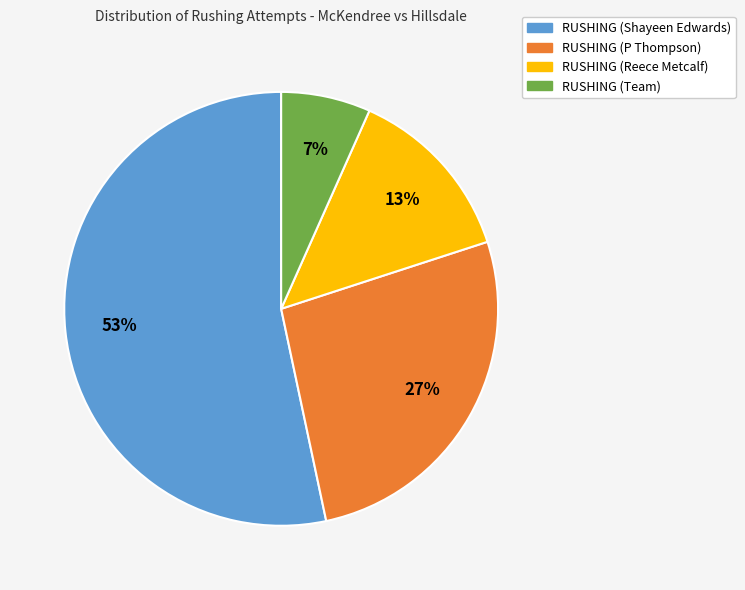

Is RUSHING (Shayeen Edwards) the majority of the pie?

Yes